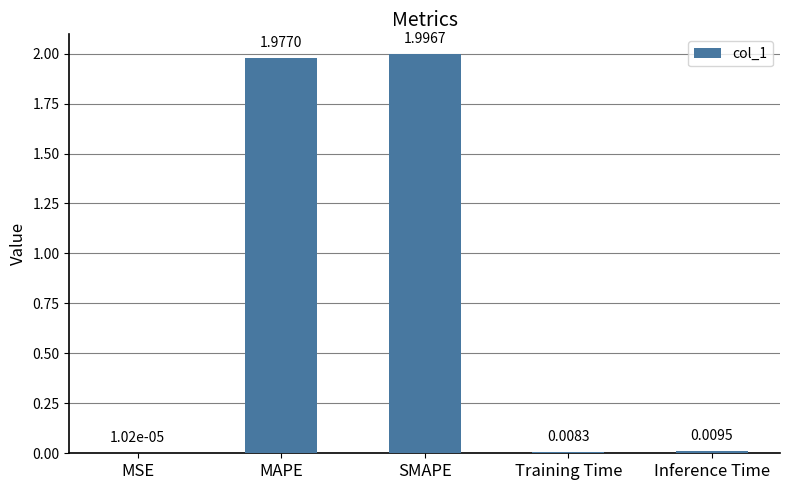

What is the change in value from SMAPE to Inference Time?

-2.0